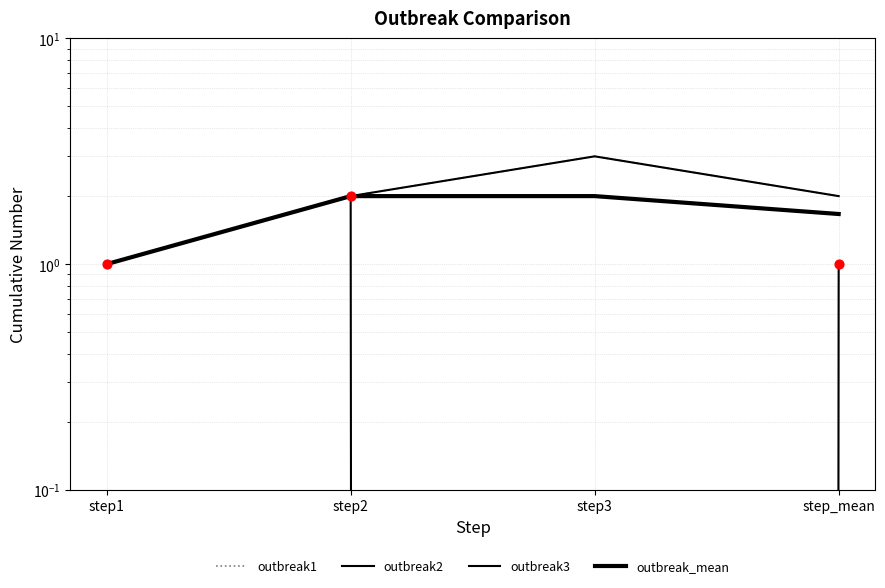

Which series reaches the minimum Y coordinate?

outbreak2